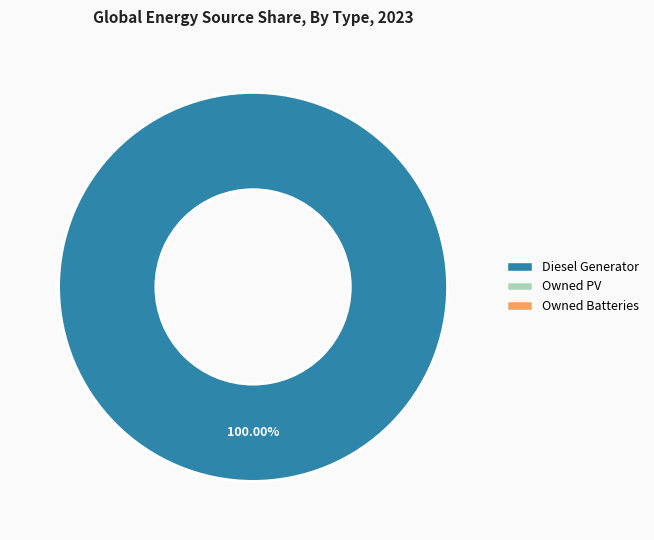

Does any single category account for the majority?

Yes